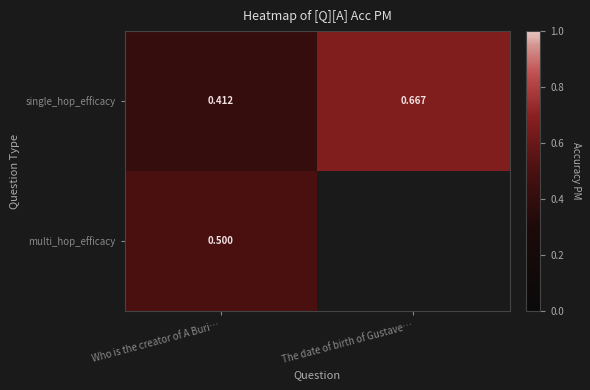

At which label does single_hop_efficacy reach its peak?

The date of birth of Gustave…